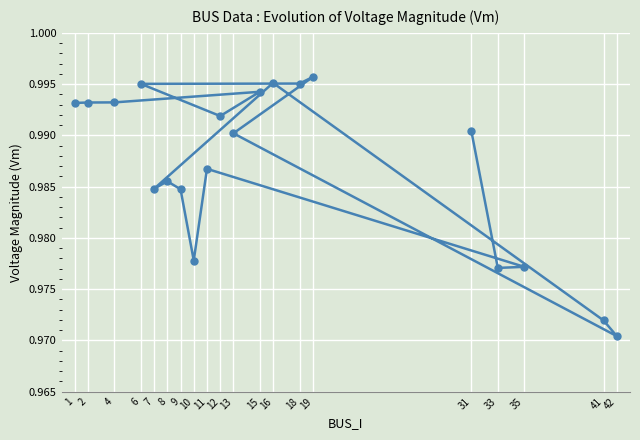

At which category does the data reach its first local peak?

15